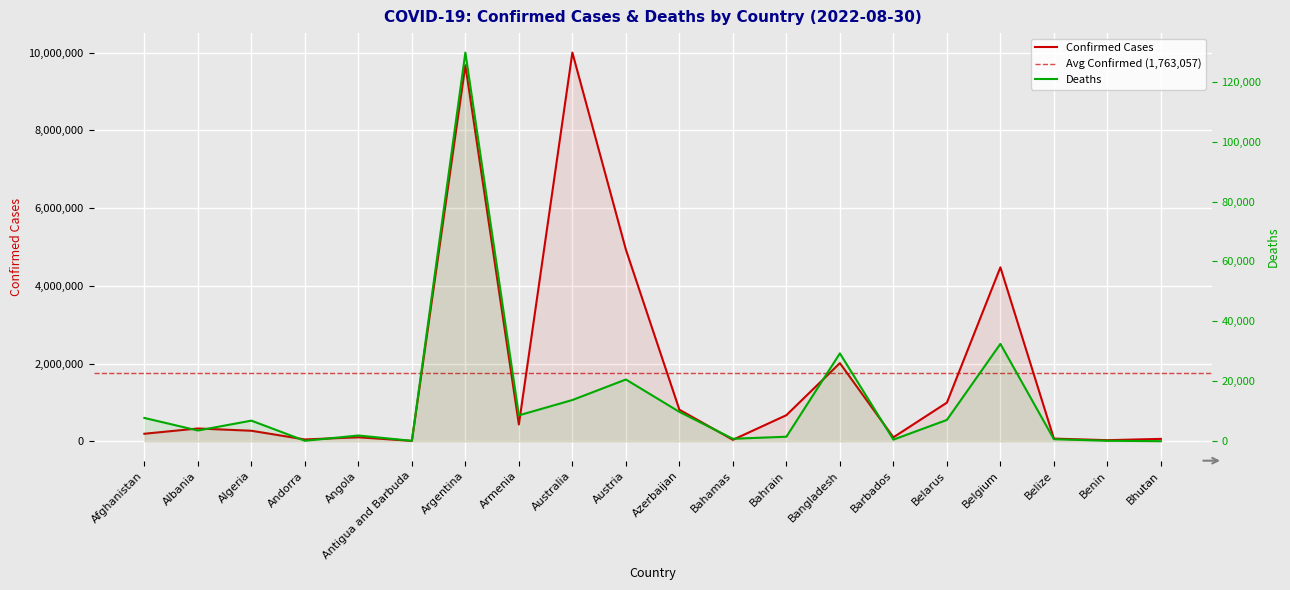

At Barbados, list the series in order from largest to smallest.

Confirmed, Deaths